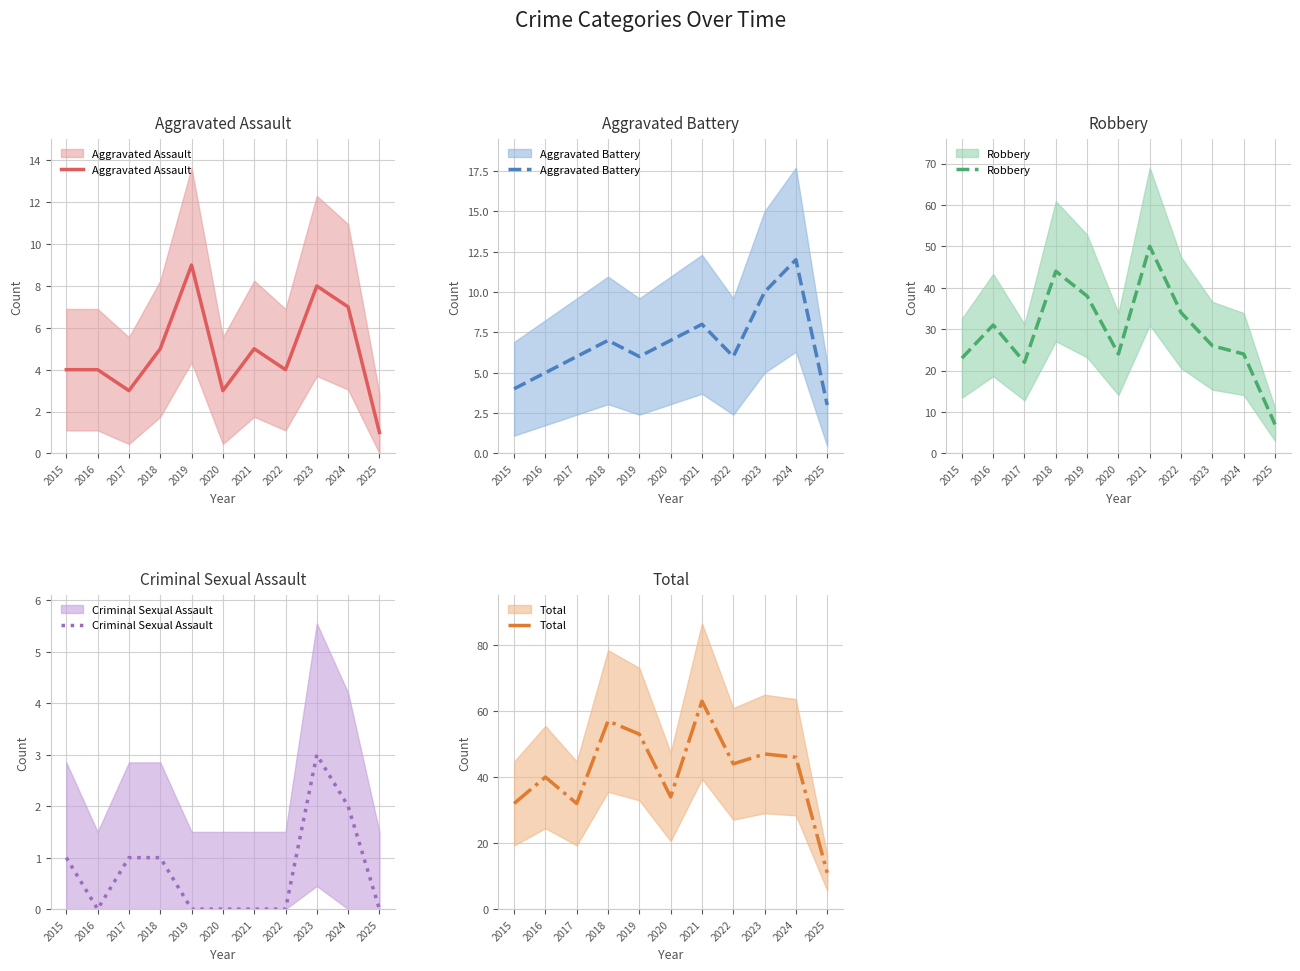

At 2025, list the series in order from smallest to largest.

Criminal Sexual Assault, Aggravated Assault, Aggravated Battery, Robbery, Total